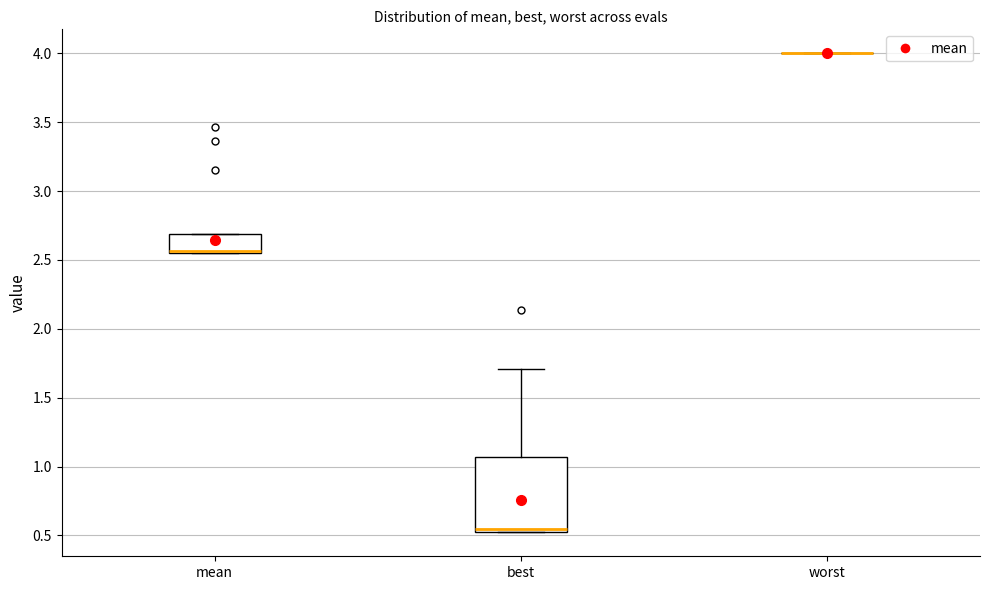

Where is the lower edge of the box for mean on the y-axis? The values are not printed on the chart, so give them approximately, as read against the axis.

2.55